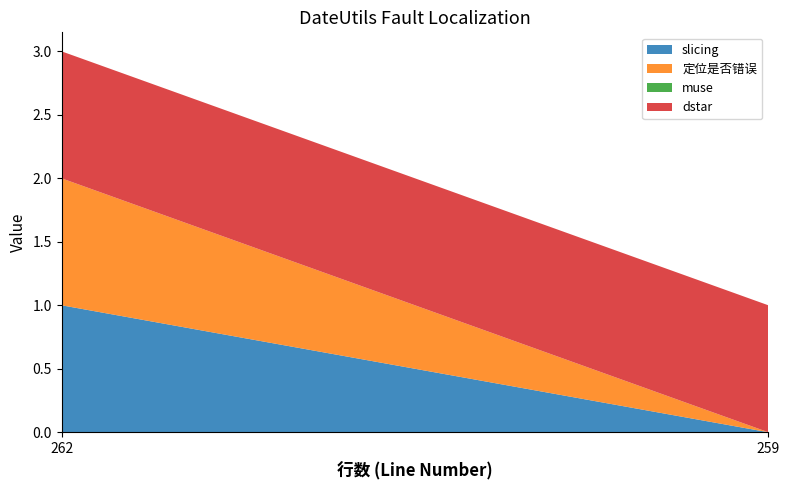

Reading left to right, extract all data points from this chart.

slicing: 262=1	259=0
定位是否错误: 262=1	259=0
muse: 262=0	259=0
dstar: 262=1	259=1